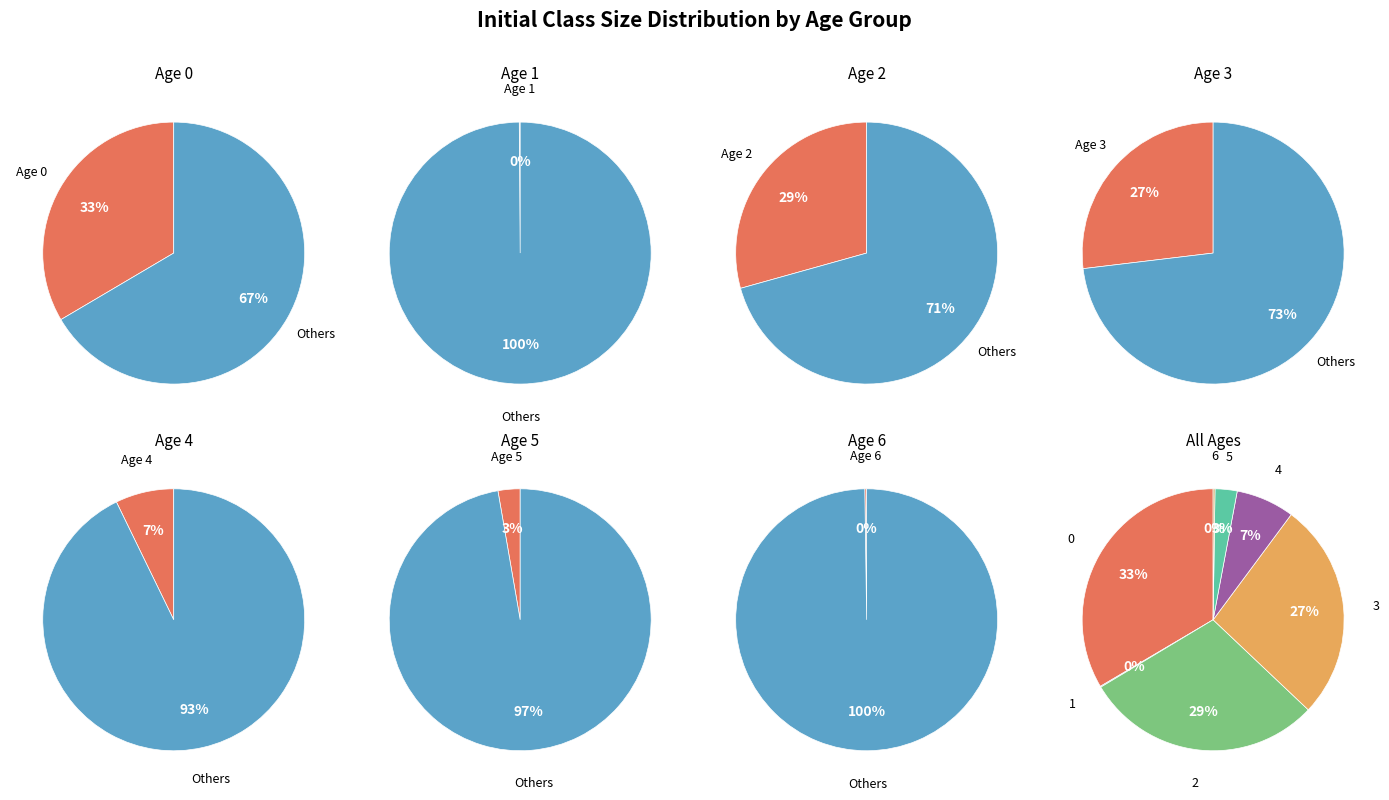

Approximately how many times larger is the value at 4 compared to 0?

0.2